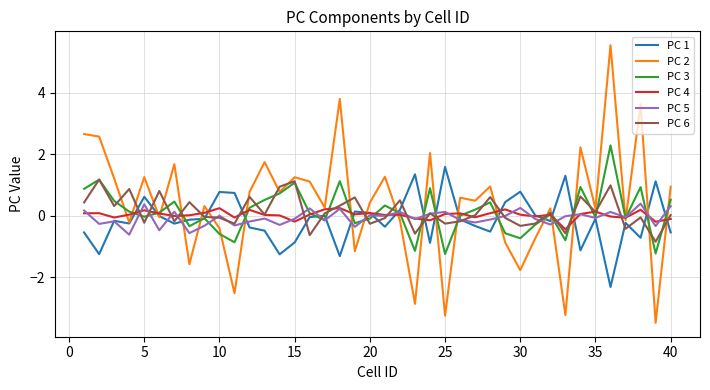

How many series are shown in this chart?

6